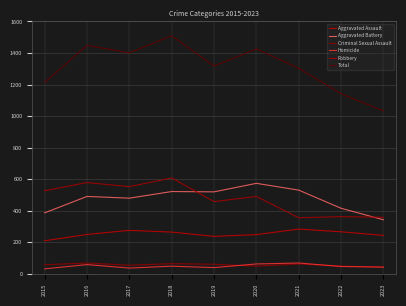

Rank the categories by Aggravated Battery value from lowest to highest.

2023, 2015, 2022, 2017, 2016, 2019, 2018, 2021, 2020